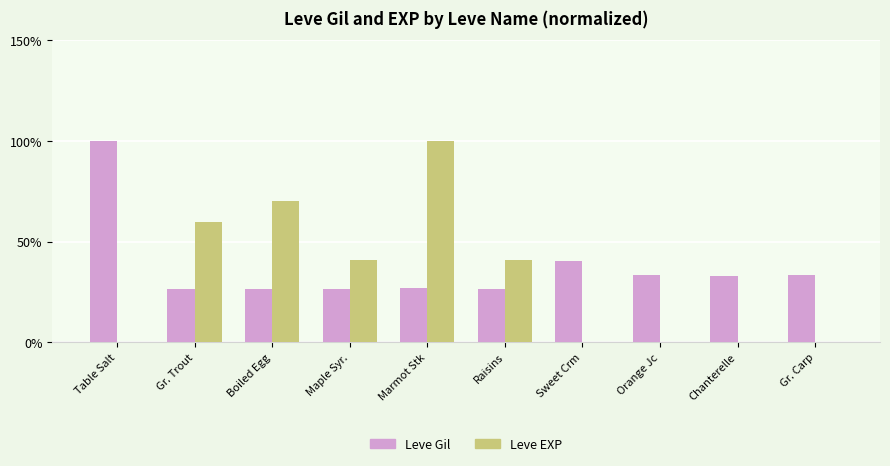

Which series changed the most between Marmot Stk and Gr. Carp?

Leve EXP